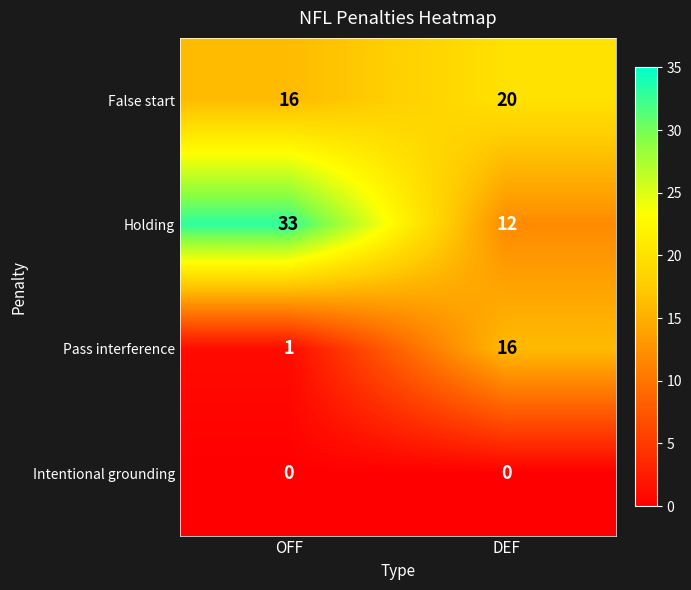

What value does the Holding series have at DEF, to the nearest 5?

10